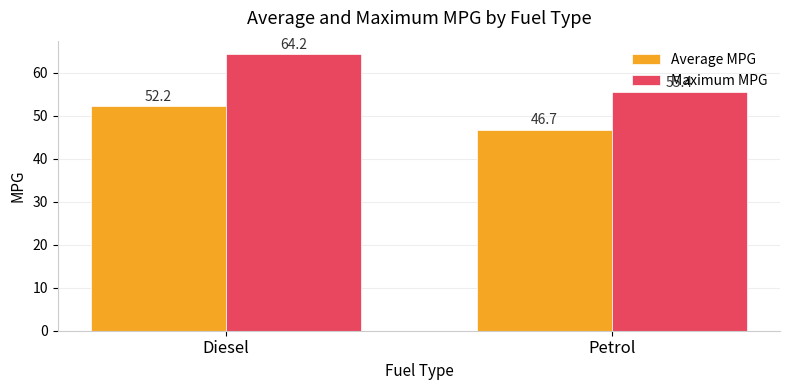

Reading right to left, list all the values displayed in this chart.

Average MPG: Petrol=46.7	Diesel=52.2
Maximum MPG: Petrol=55.4	Diesel=64.2